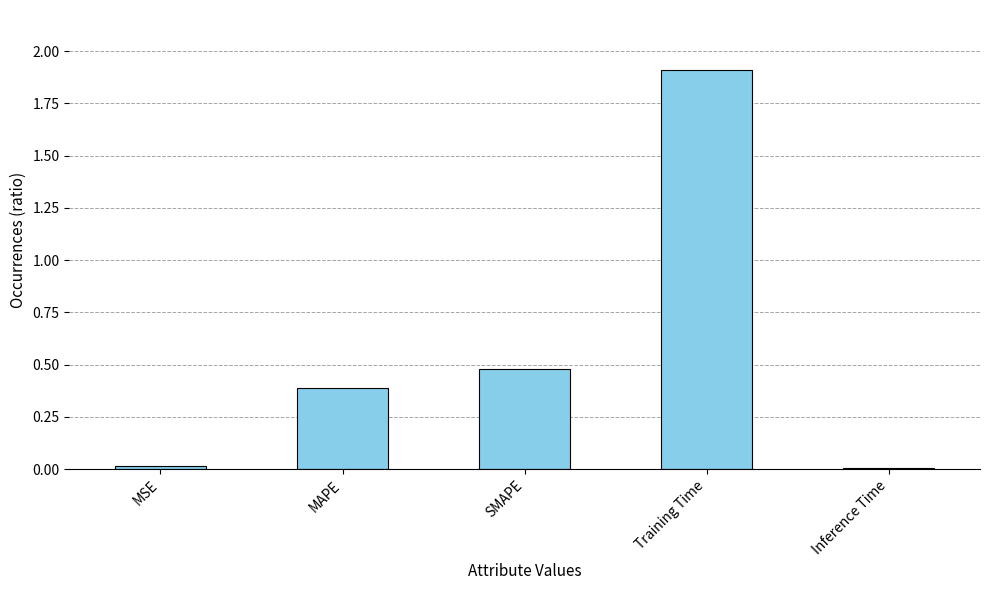

What is the maximum value shown in the chart?

1.9